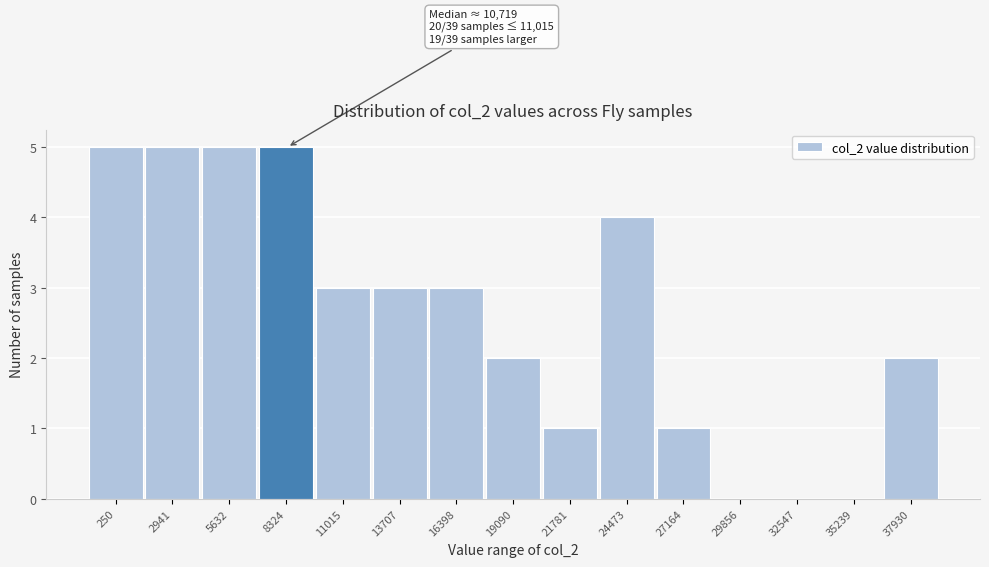

Reading right to left, transcribe all the data shown in this chart.

37930=2	35239=0	32547=0	29856=0	27164=1	24473=4	21781=1	19090=2	16398=3	13707=3	11015=3	8324=5	5632=5	2941=5	250=5